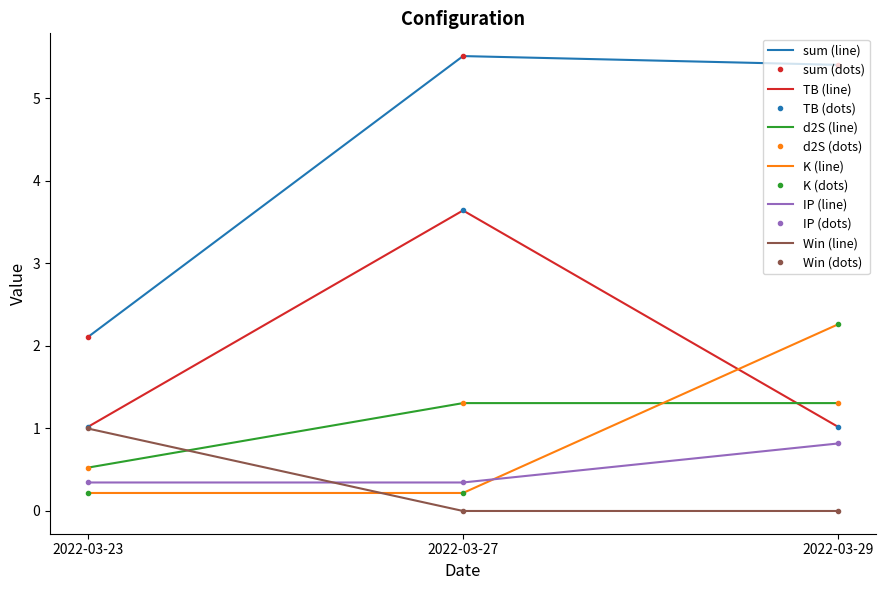

Count the number of categories in the chart.

3